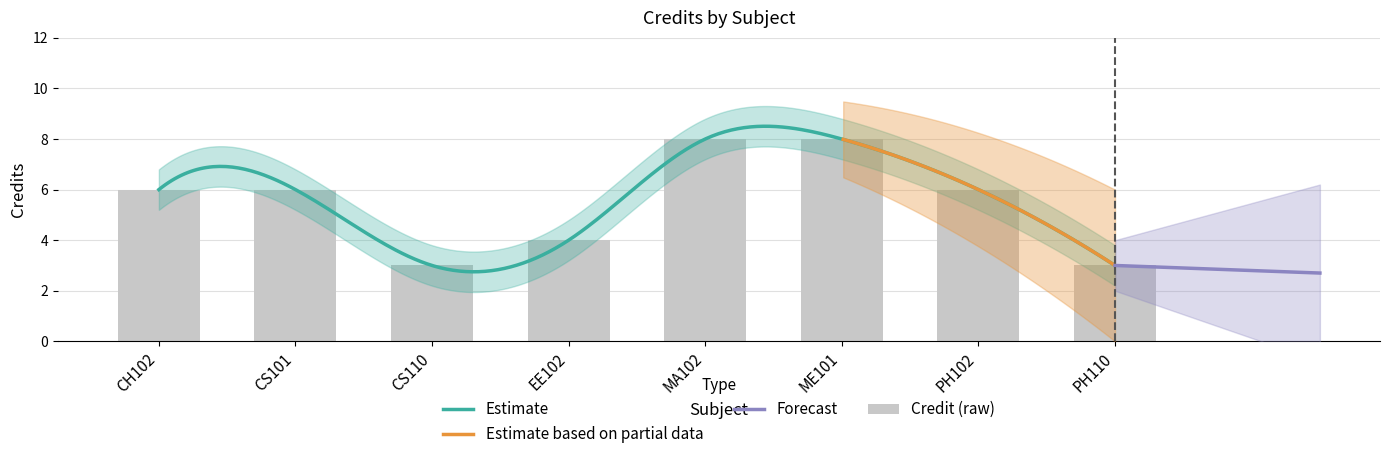

What is the change in value from ME101 to PH102?

-2